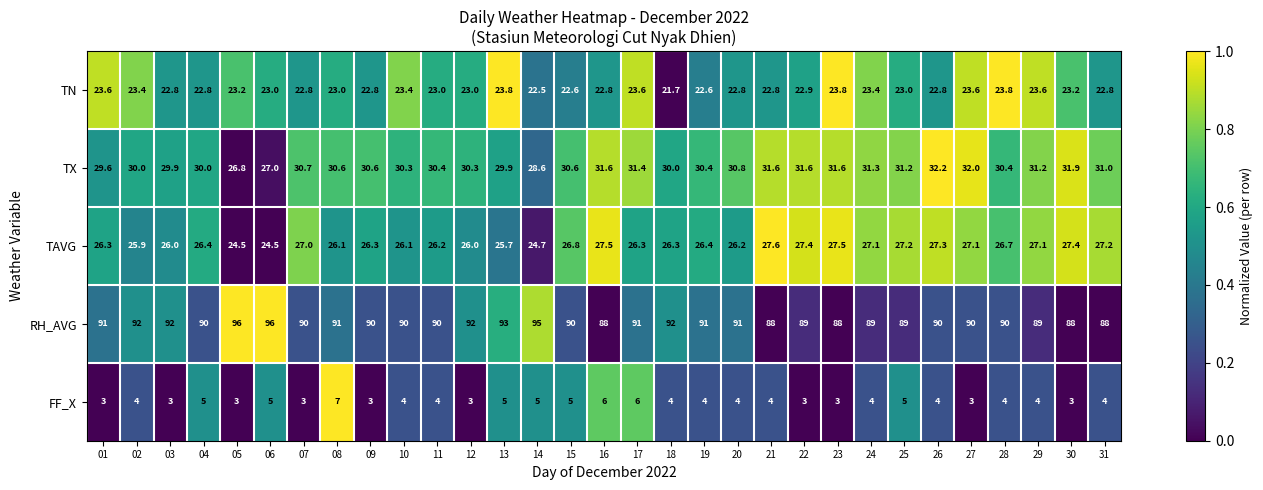

Which series has the largest range (max minus min)?

RH_AVG